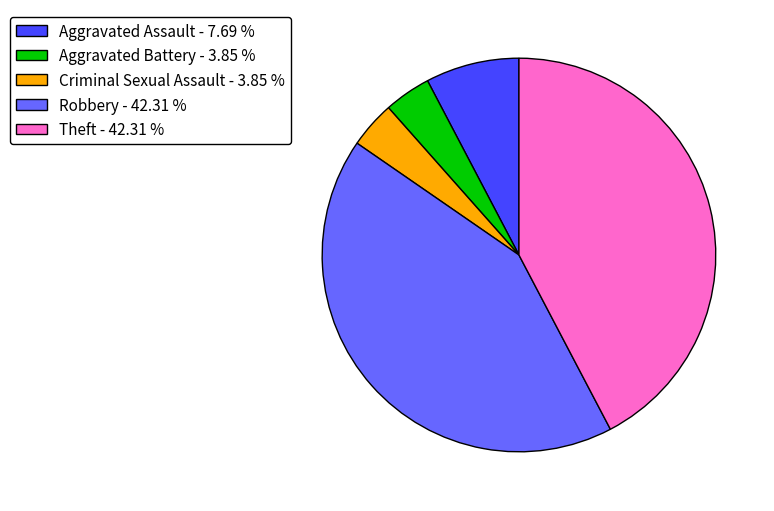

Do Aggravated Assault - 7.69 % and Criminal Sexual Assault - 3.85 % together represent more than half of the pie?

No